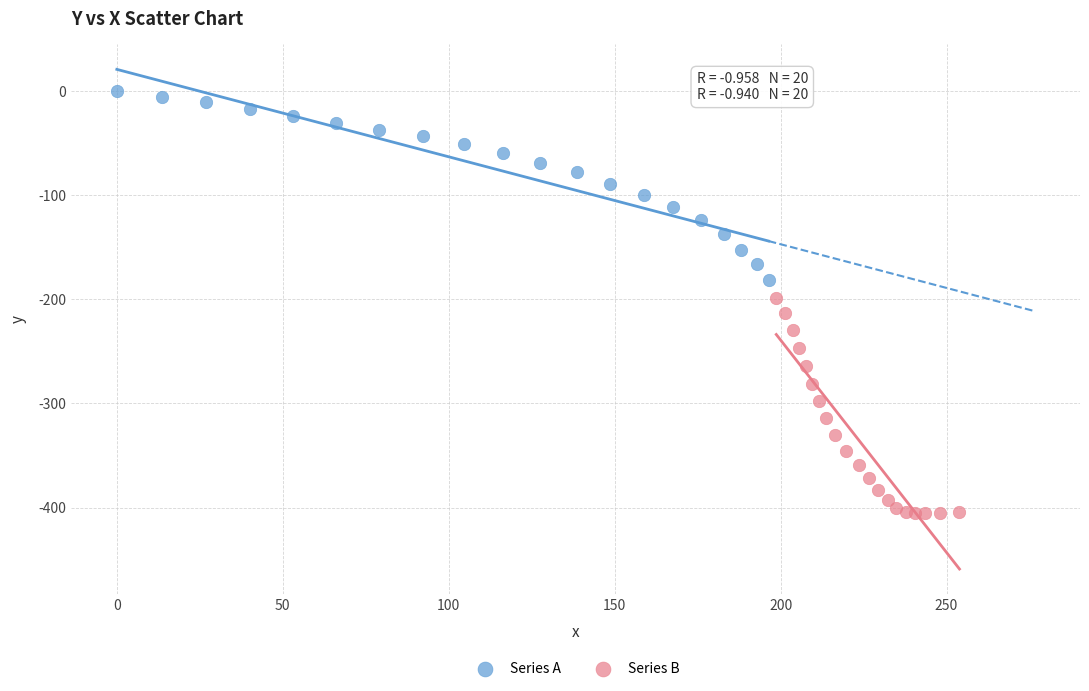

Which series has the widest spread of Y values?

Series B